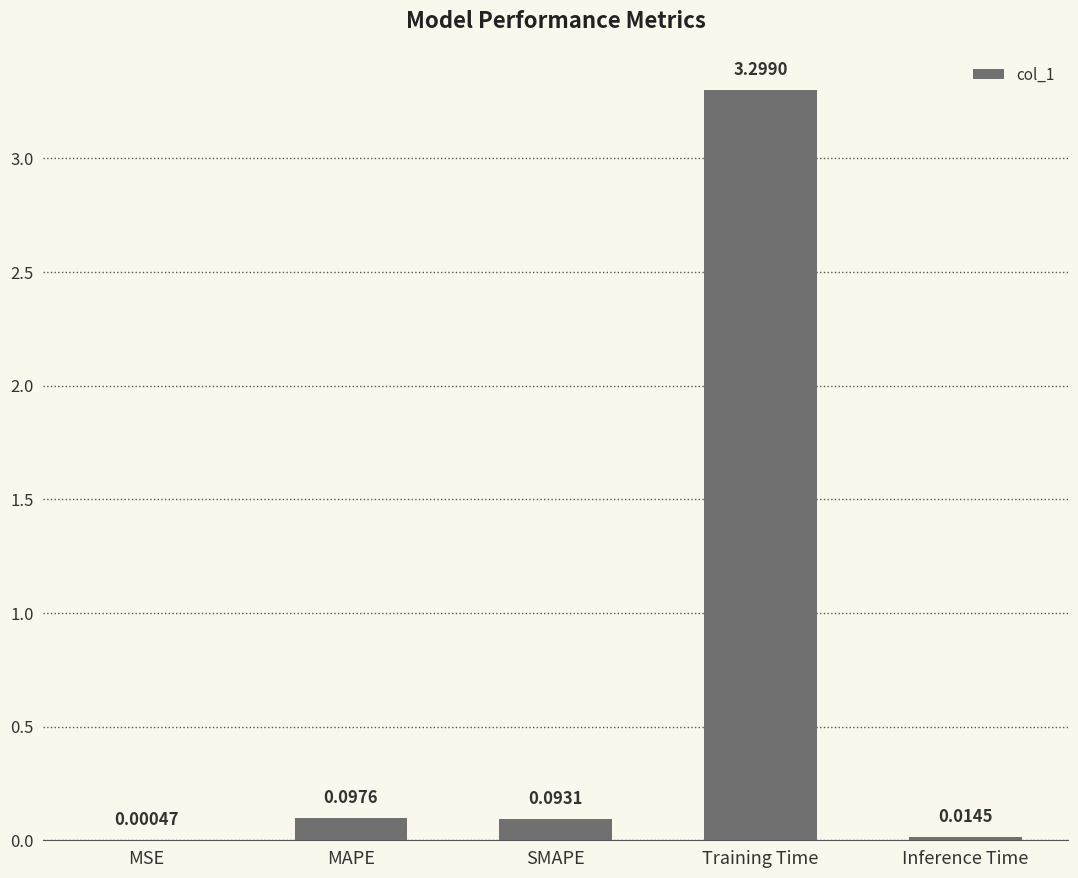

At which label is the value closest to 1?

MAPE